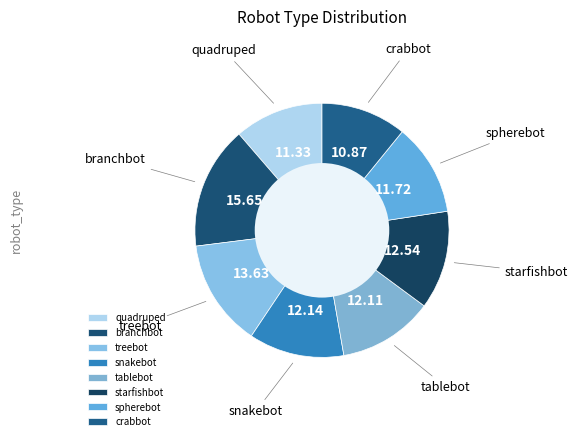

Do tablebot and branchbot together represent more than half of the pie?

No